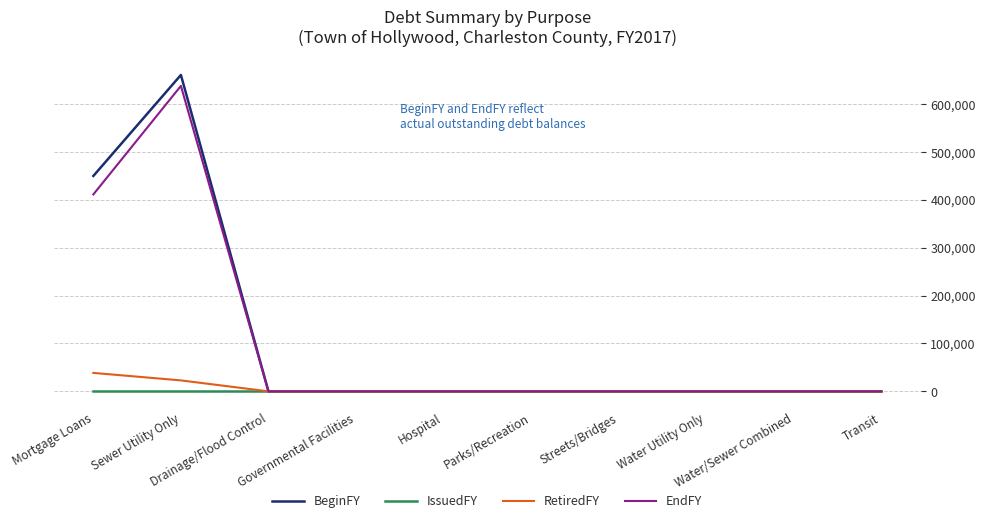

How many lines are shown in the chart?

4